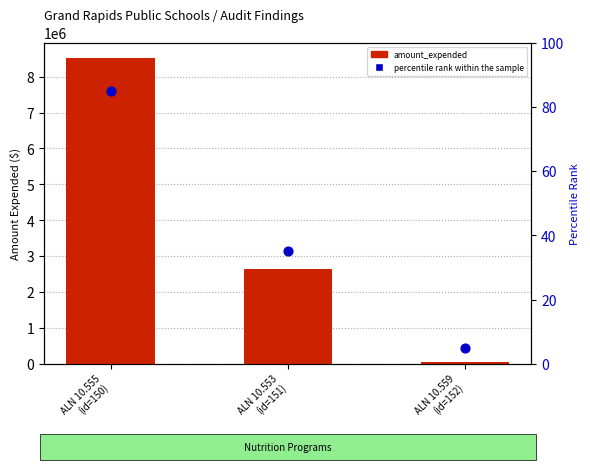

At how many categories does at least one series exceed 5579610?

1